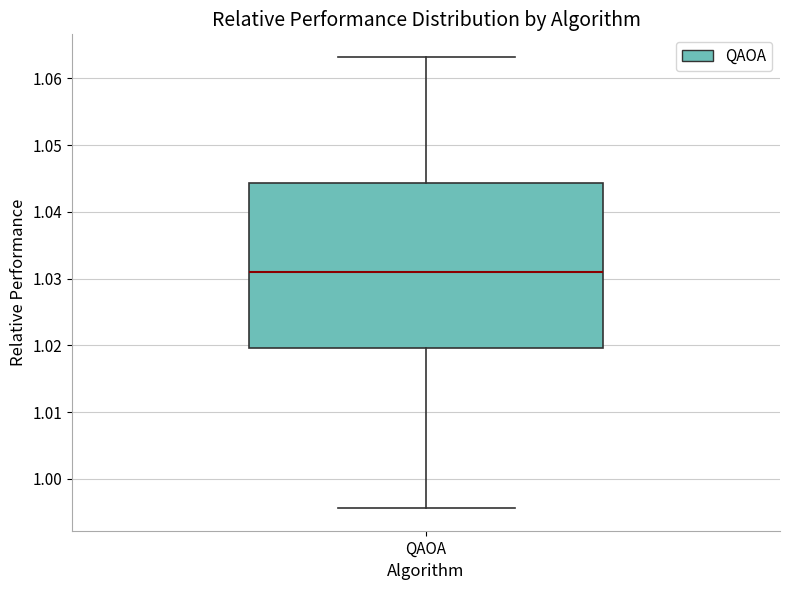

Transcribe this box plot: give where the median line is, the range the box spans, and where the two whiskers end, as read against the y-axis. The values are not printed on the chart, so give them approximately, as read against the axis.

median 1.031, box 1.020 to 1.044, whiskers 0.996 to 1.063